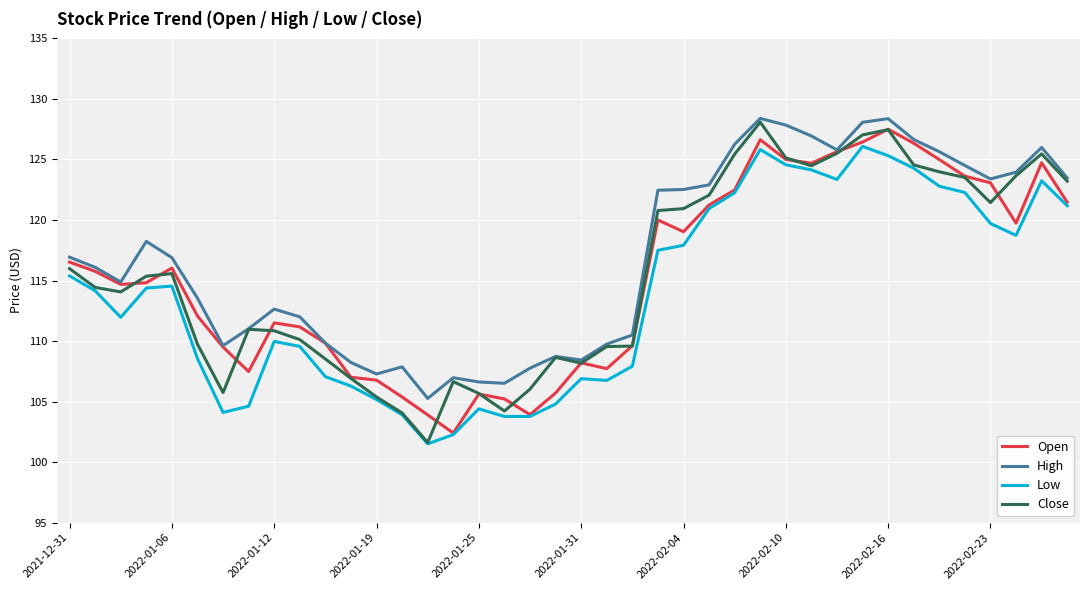

What is the lowest value of the Open series?

102.4